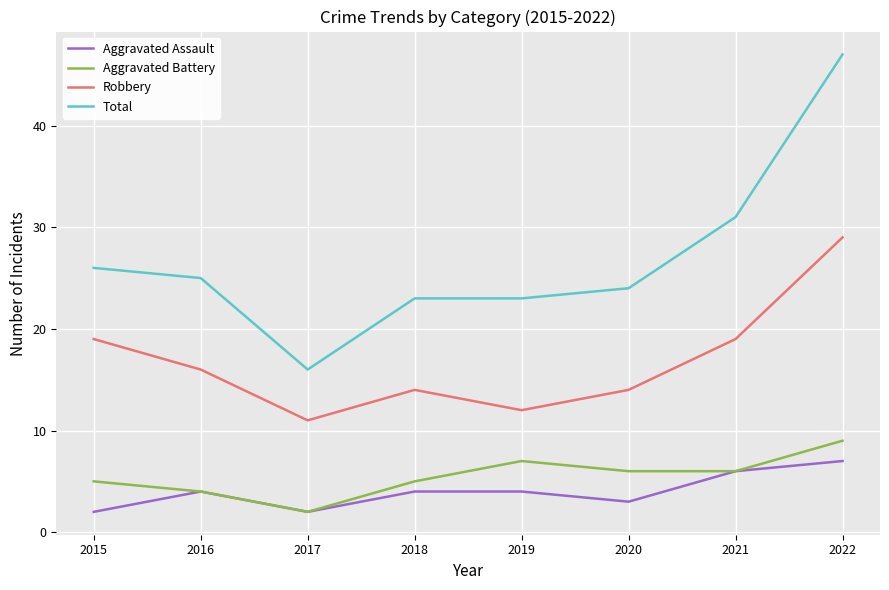

True or false: Total has more than 1 interior local peaks.

False